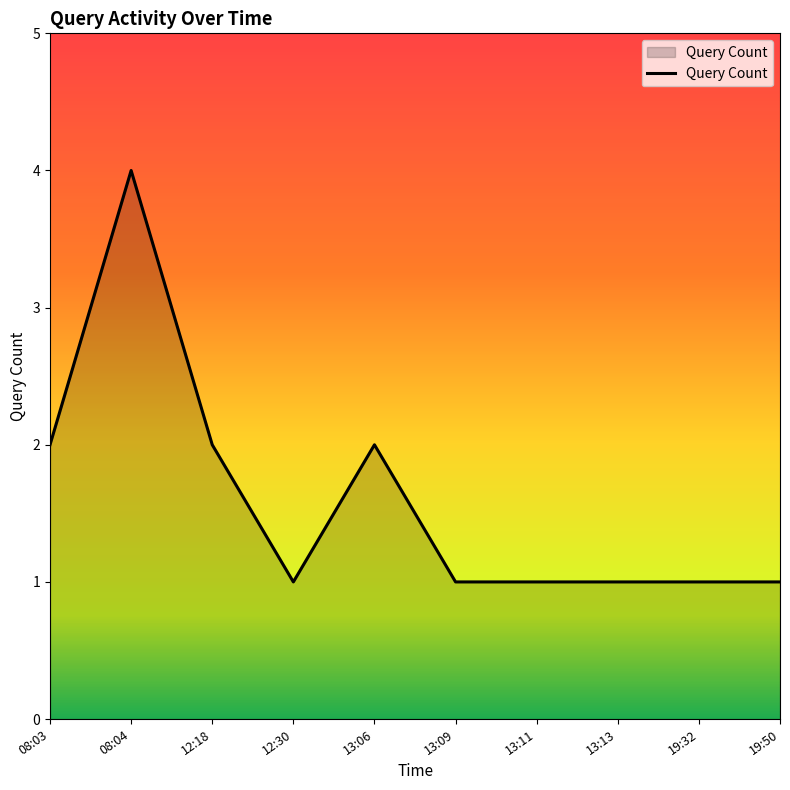

Which category has the highest value across all series?

08:04